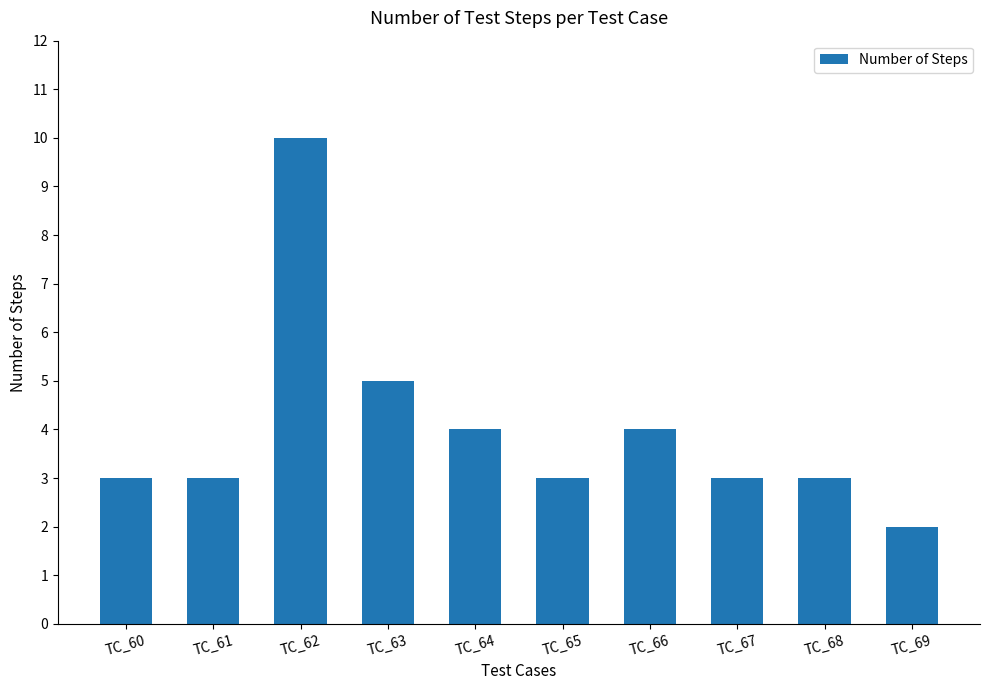

Which label corresponds to the smallest value in the chart?

TC_69